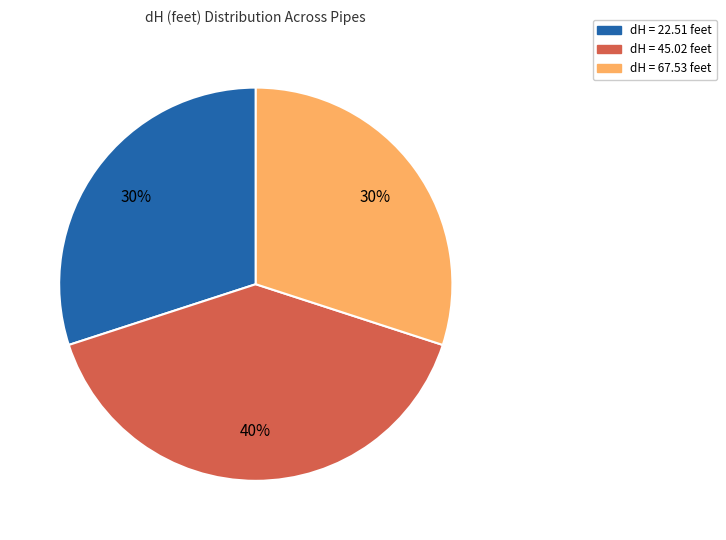

Approximately how many times larger is the value at dH = 45.02 feet compared to dH = 22.51 feet?

1.3